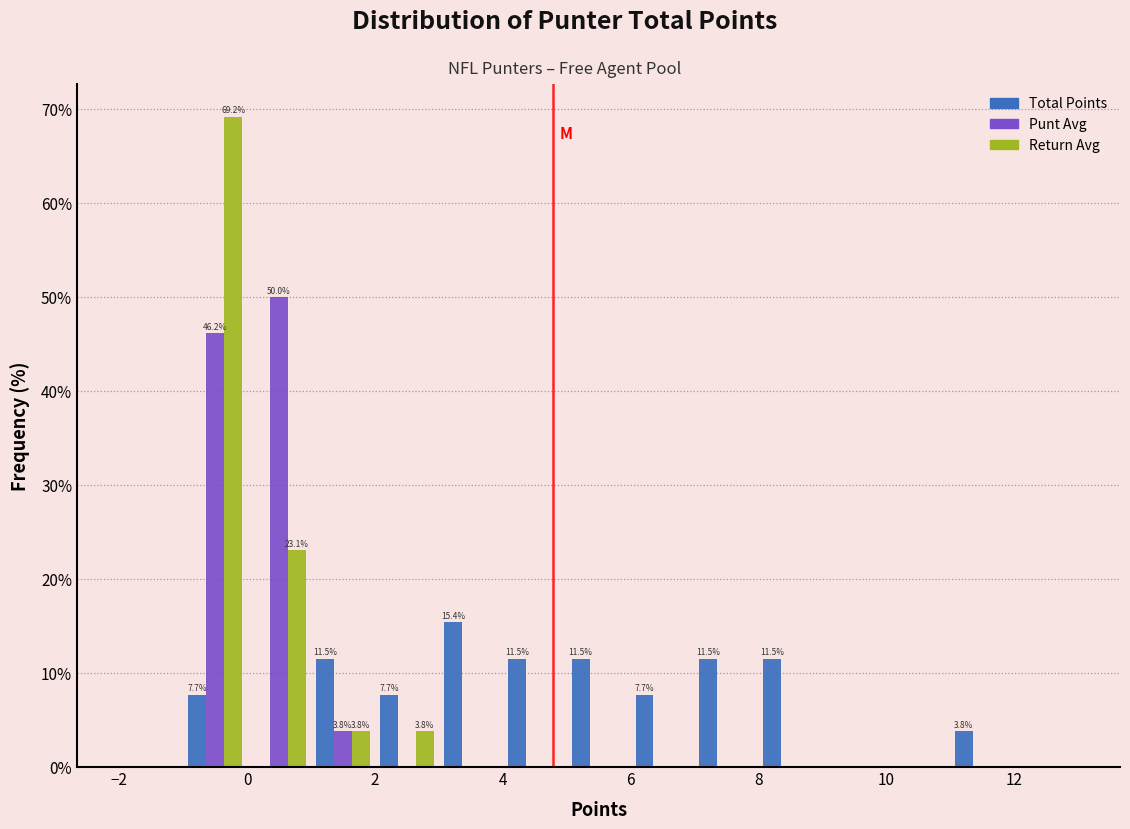

In the Punt Avg series, which range on the x-axis has the tallest bar?

0 to 1